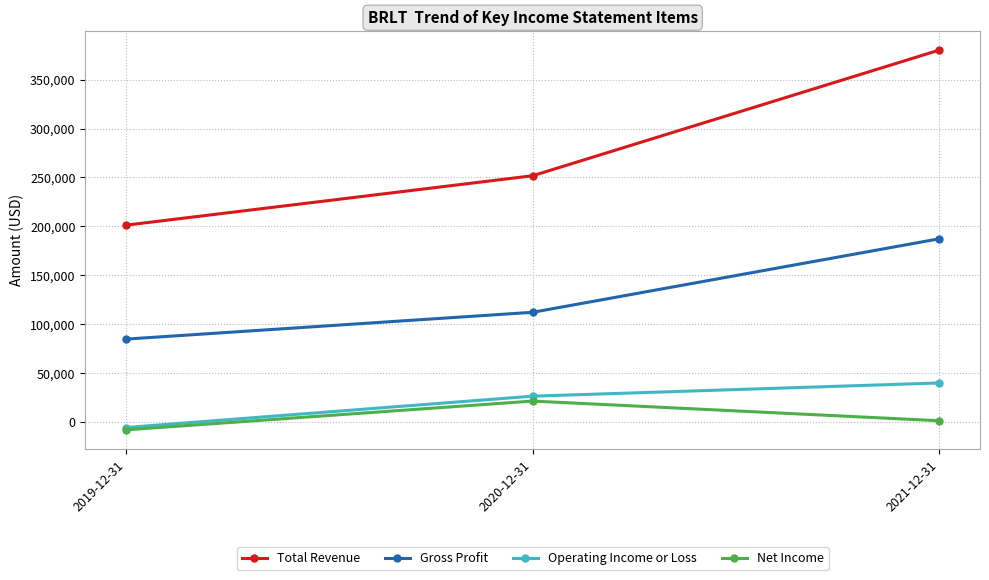

What is the value of the Total Revenue point at the 2nd from the left?

251800